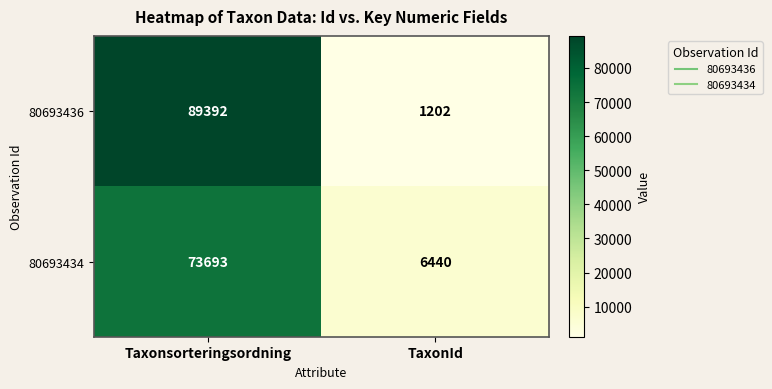

At which category is the sum across all series the highest?

Taxonsorteringsordning